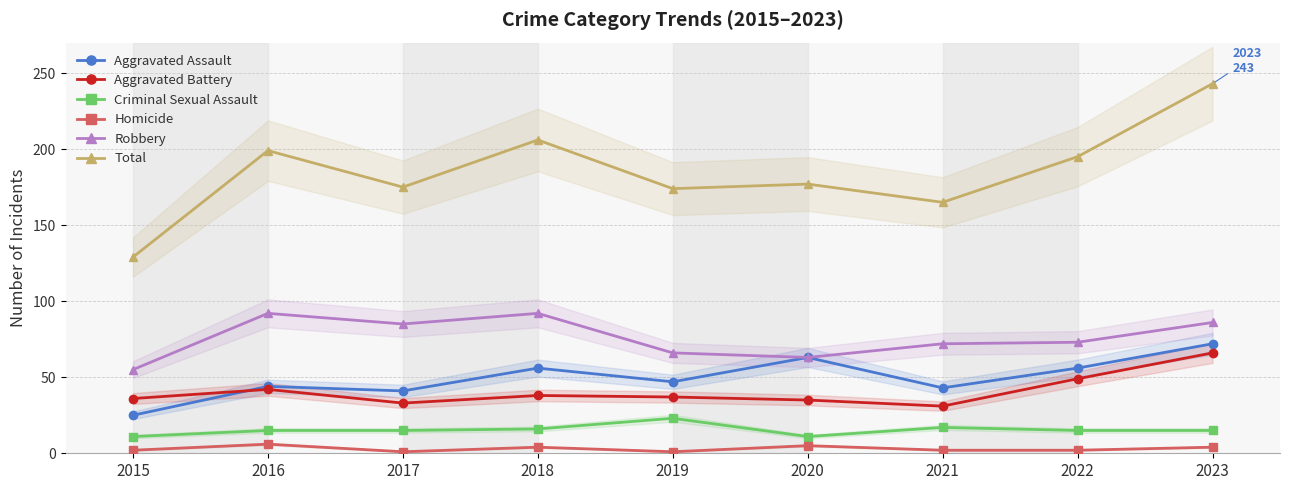

List the series in order of their peak value, highest first.

Total, Robbery, Aggravated Assault, Aggravated Battery, Criminal Sexual Assault, Homicide